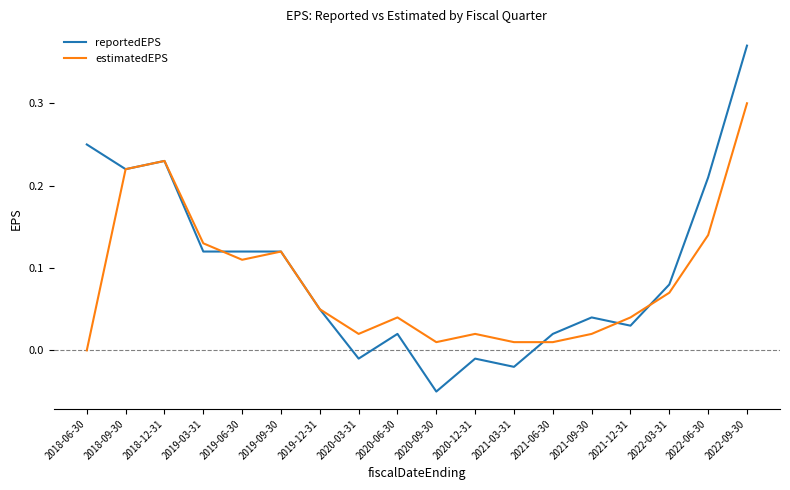

Which series ends up on top after the final intersection of reportedEPS and estimatedEPS?

reportedEPS